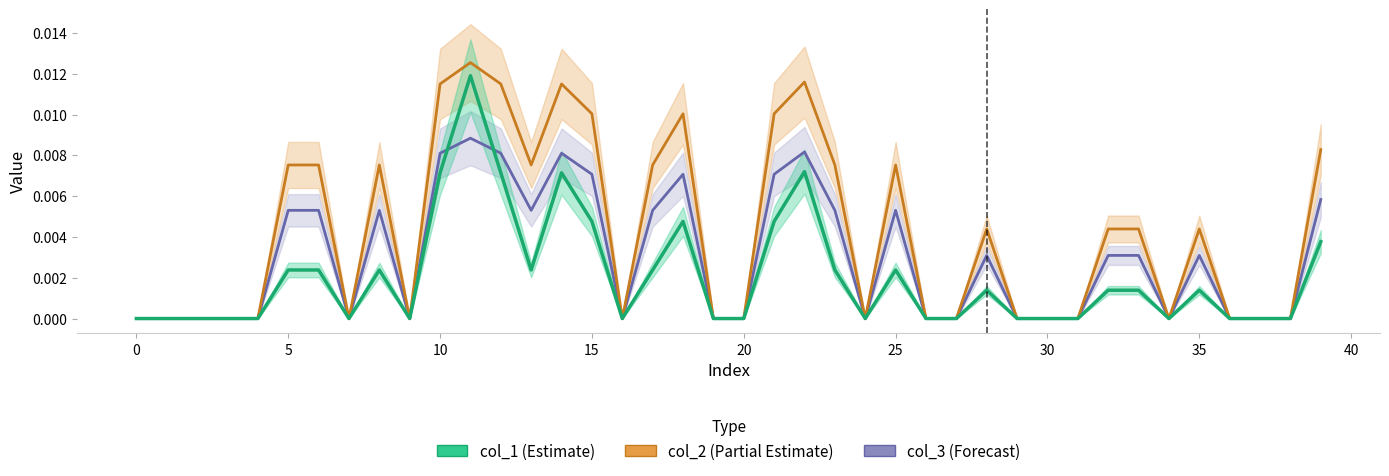

Which has a higher value, 23 or 13?

23